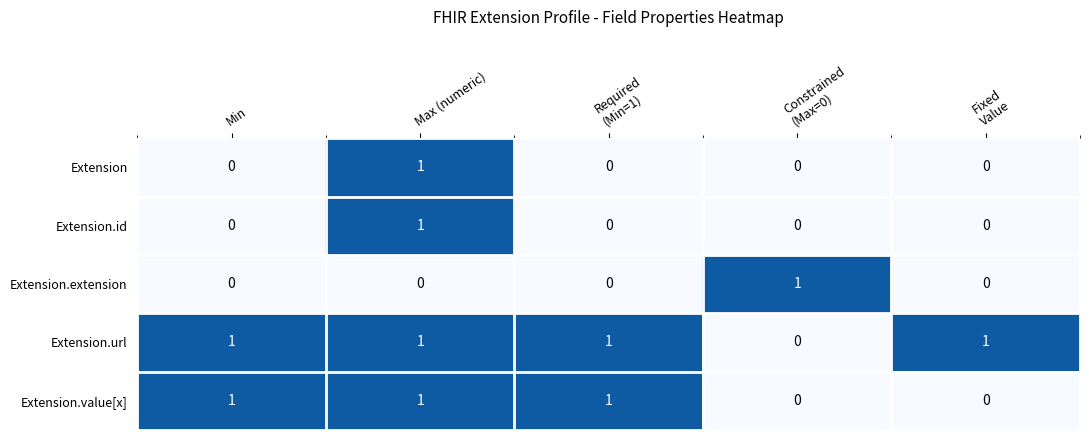

What is the sum of all Extension.url values?

4